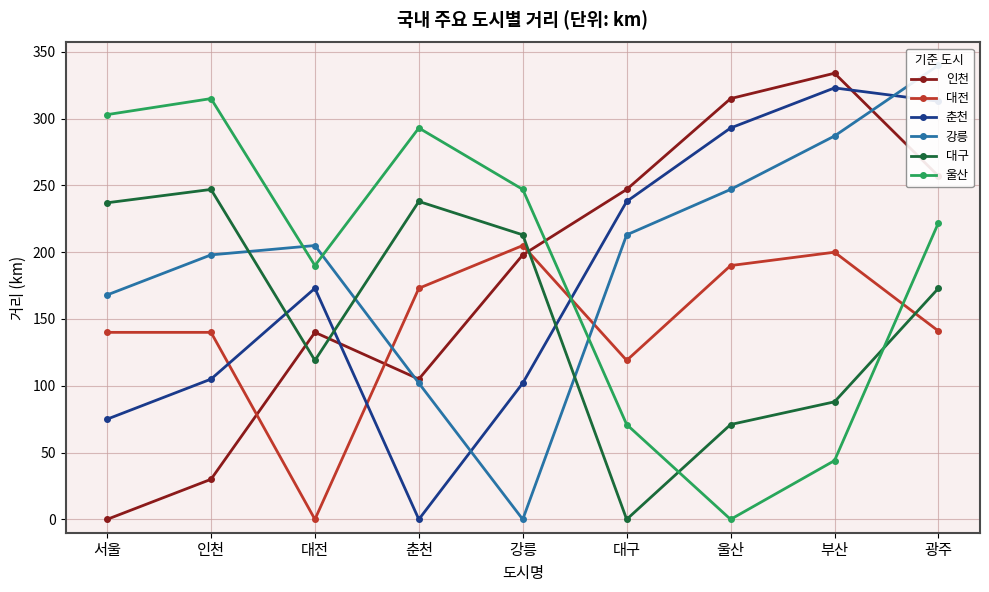

True or false: 대구 has a value of 329 at 인천.

False